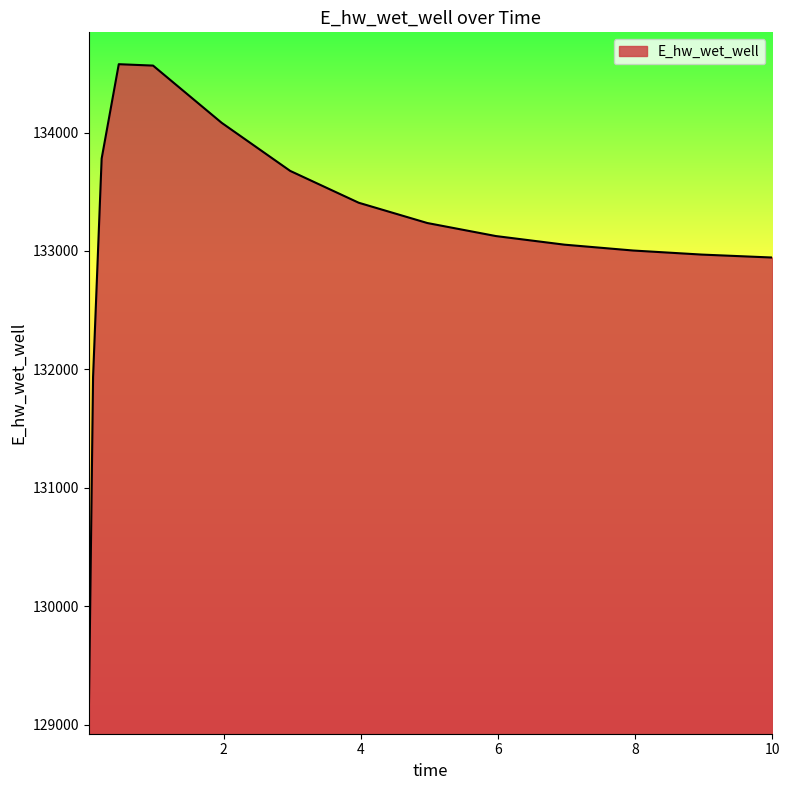

What is the difference between the maximum and minimum values?

5526.1